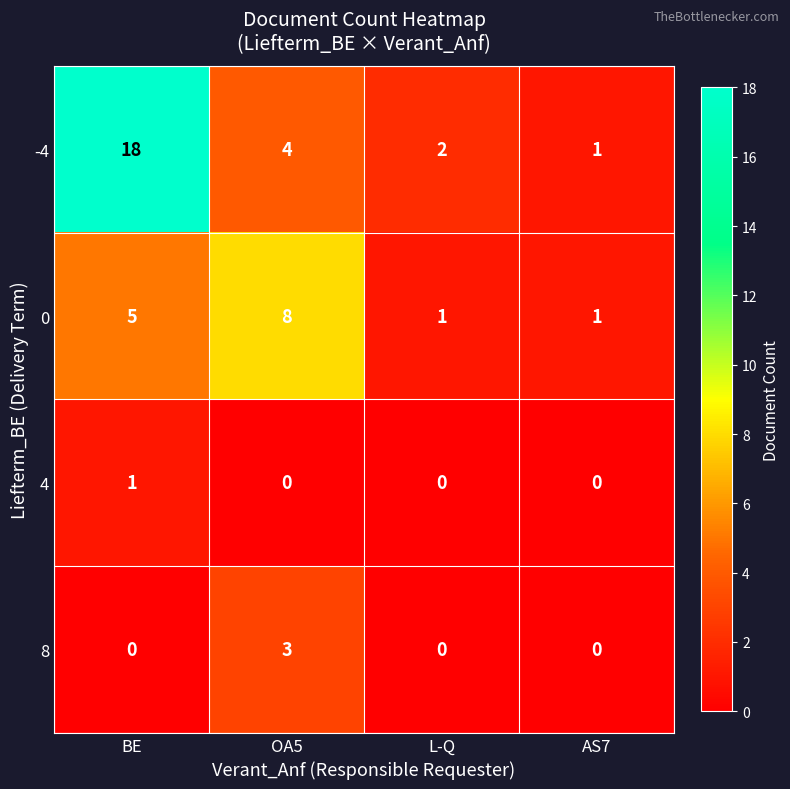

The 0 series shows 0 at L-Q. True or false?

False